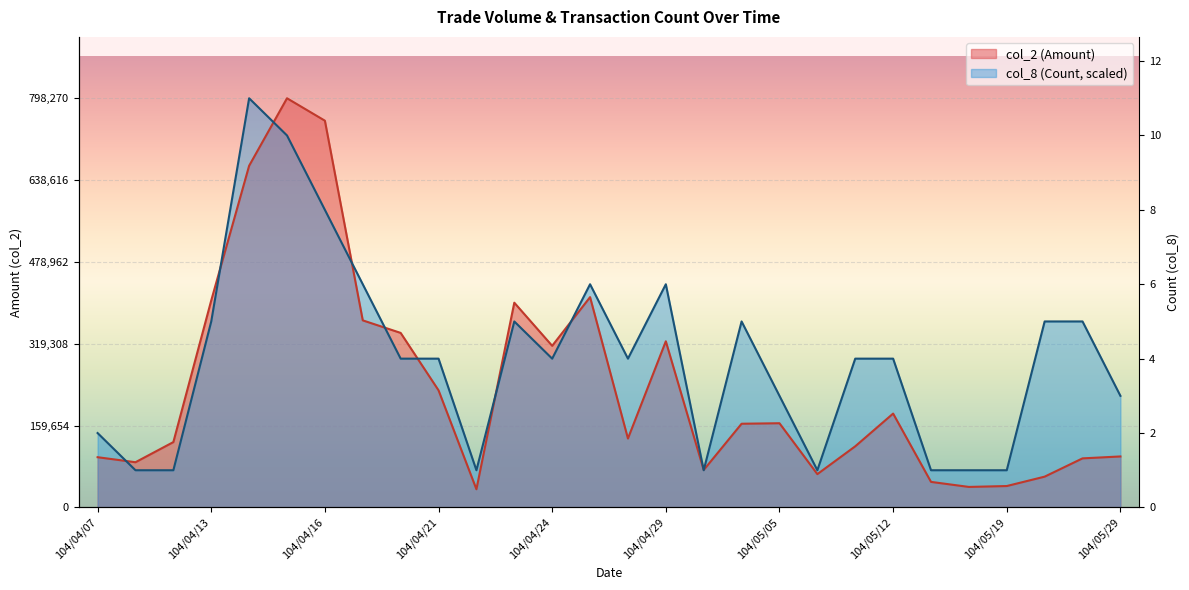

Rank the series by their maximum value, from highest to lowest.

col_2 (Amount), col_8 (Count)